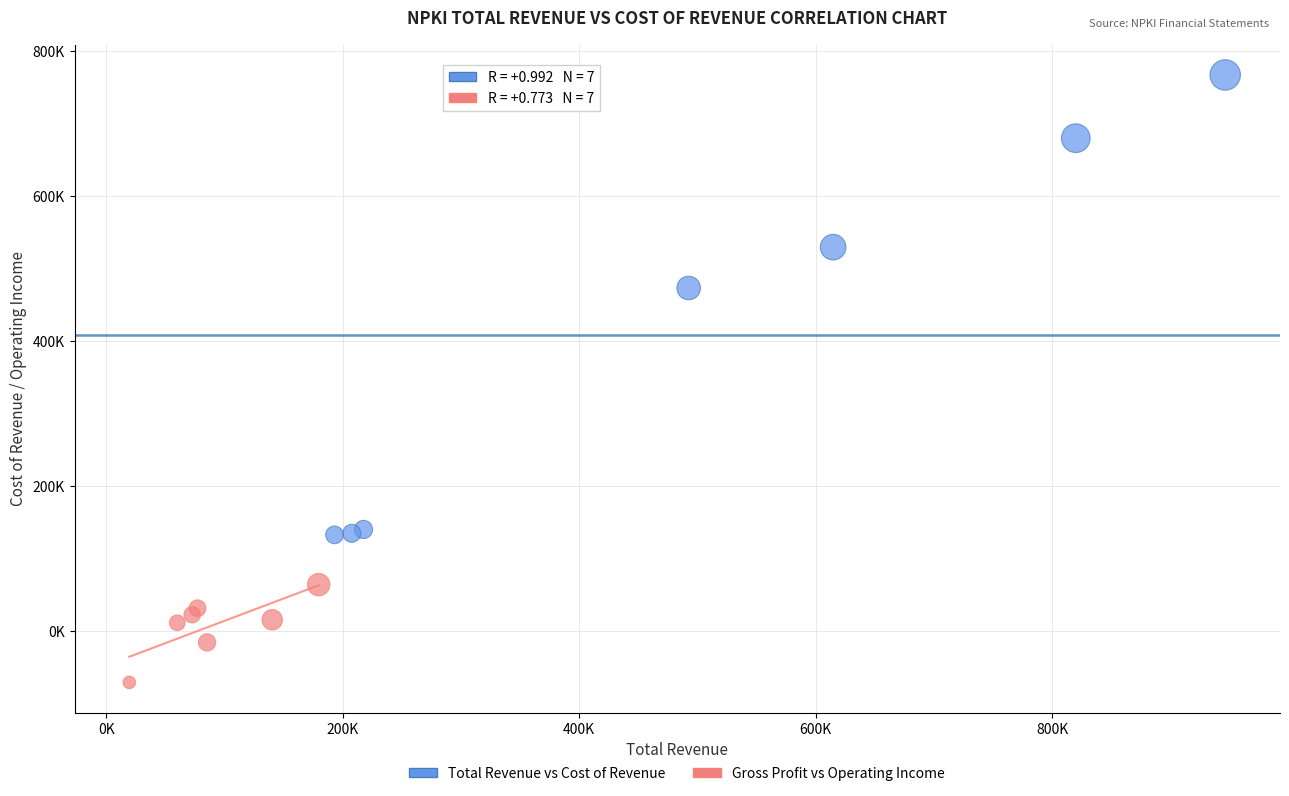

Which series has the widest spread of Y values?

Total Revenue vs Cost of Revenue